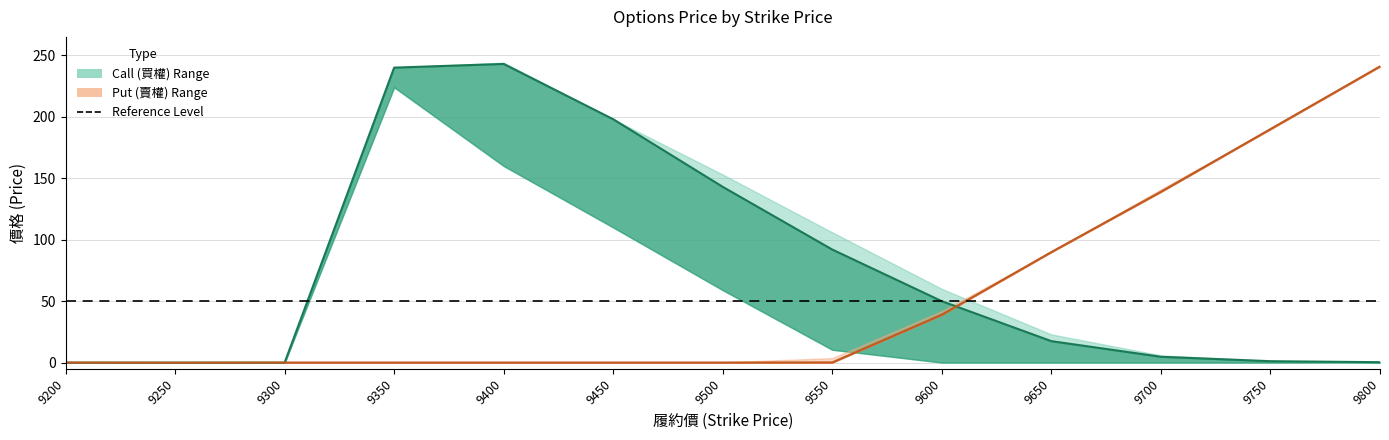

What is the average value of the Put Open/Close series?

53.8